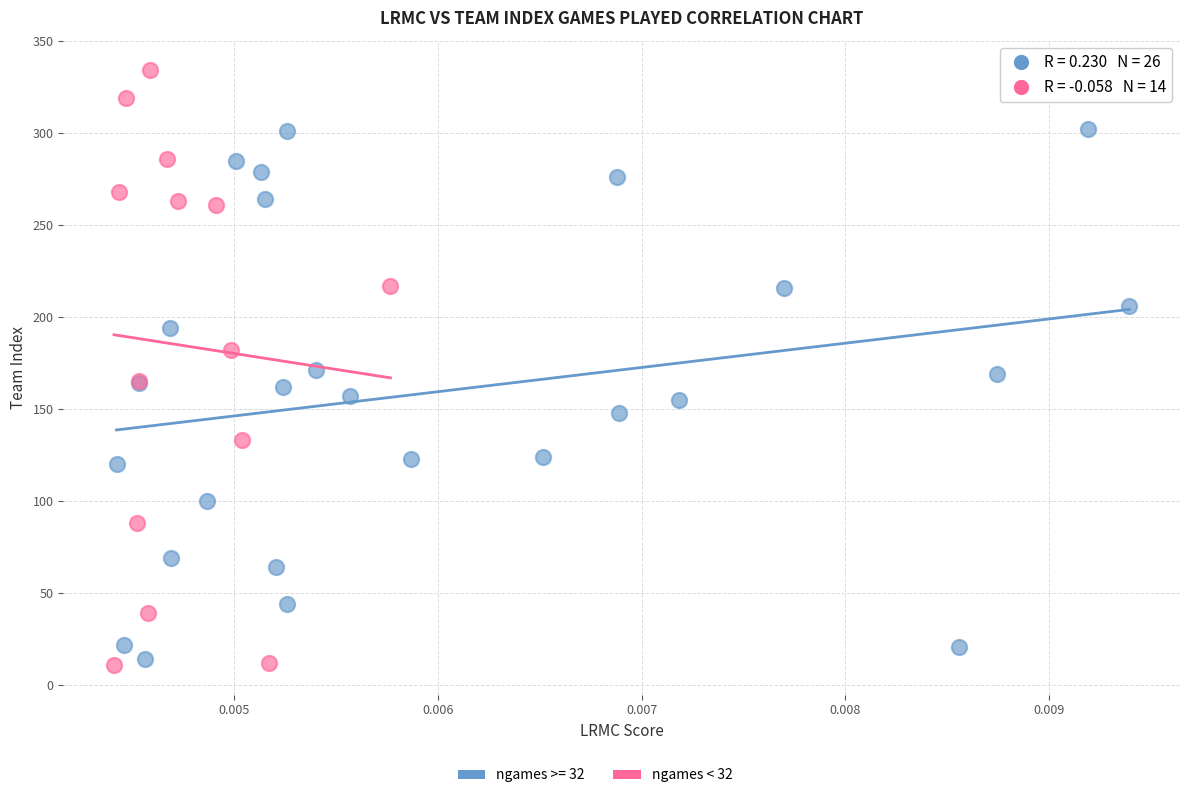

Which series reaches the maximum Y coordinate?

ngames < 32